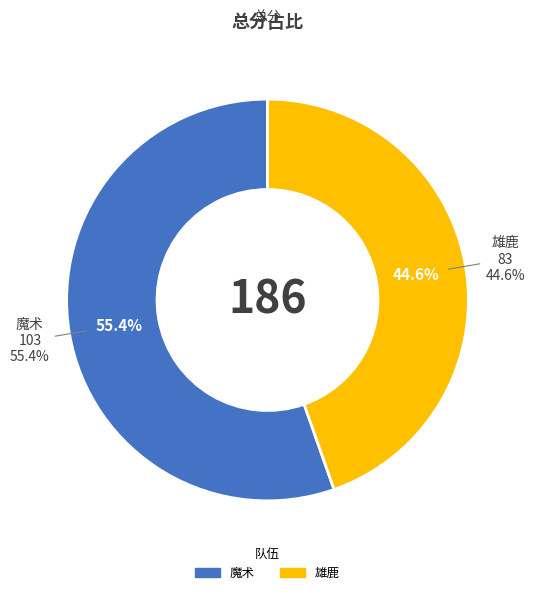

The 魔术 slice represents 55% of the pie. True or false?

True